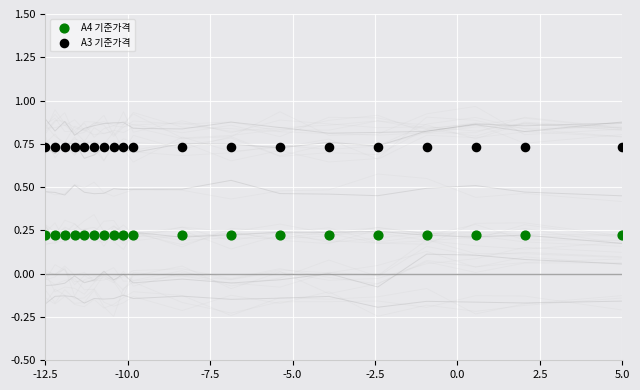

Which series contains the lowest Y value?

A4 기준가격